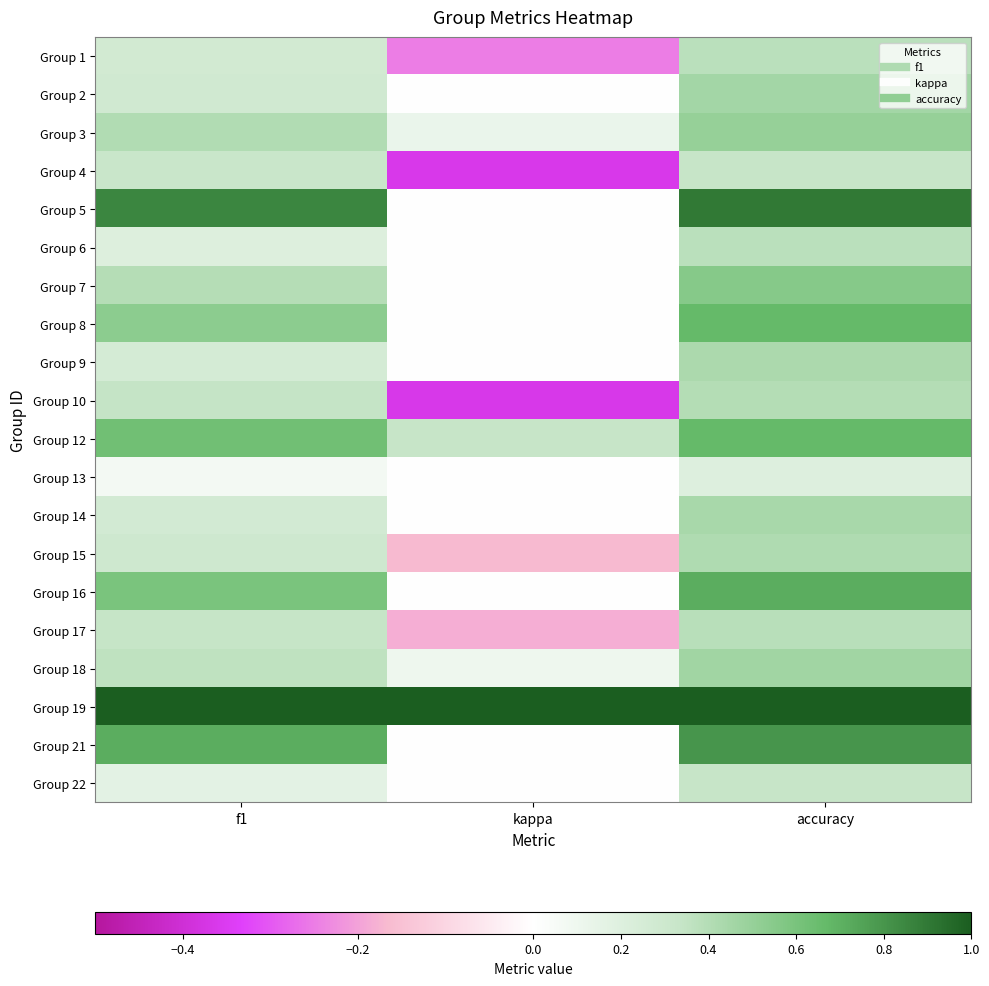

What is the spread (max minus min) of values at kappa?

1.4